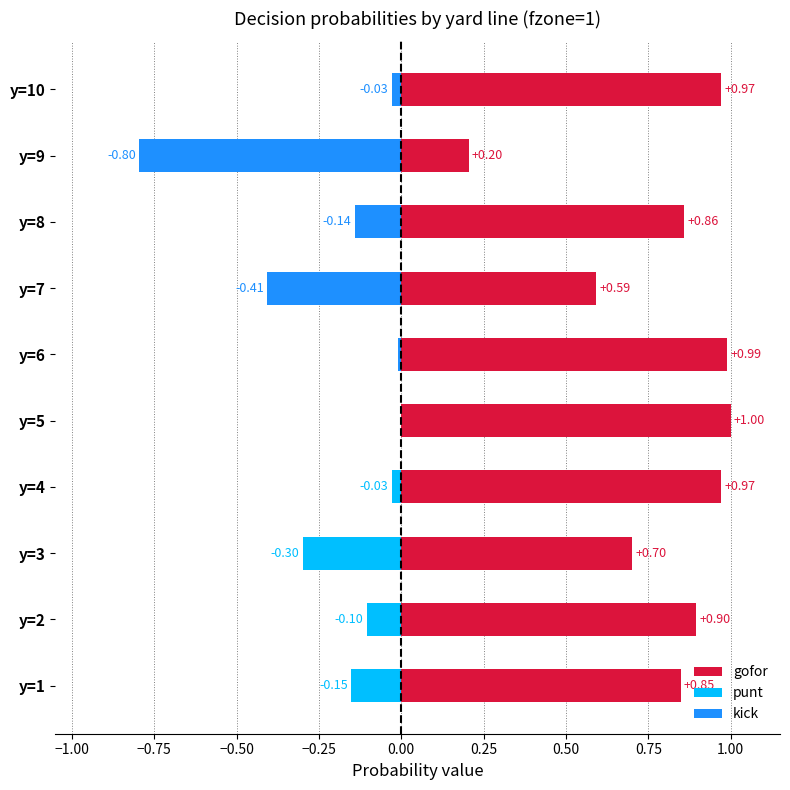

How many values in kick are below zero?

5